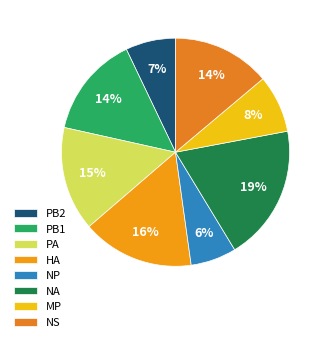

To the nearest percent, what portion does HA represent?

16%